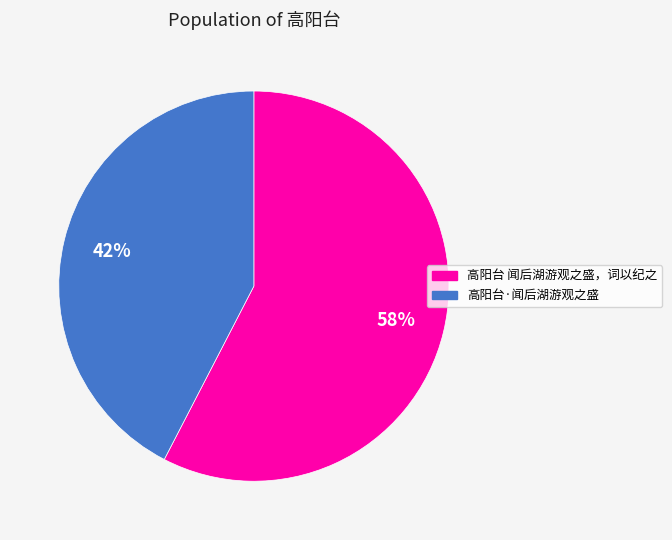

Rank the categories by value from lowest to highest.

高阳台·闻后湖游观之盛, 高阳台 闻后湖游观之盛，词以纪之